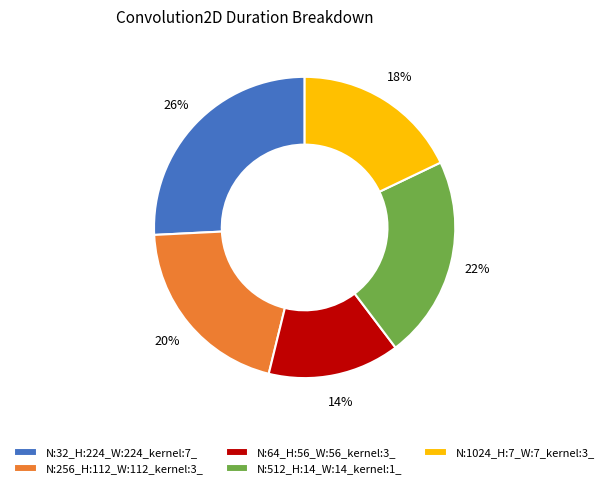

To the nearest percent, what percentage of the pie is N:256_H:112_W:112_kernel:3_?

20%